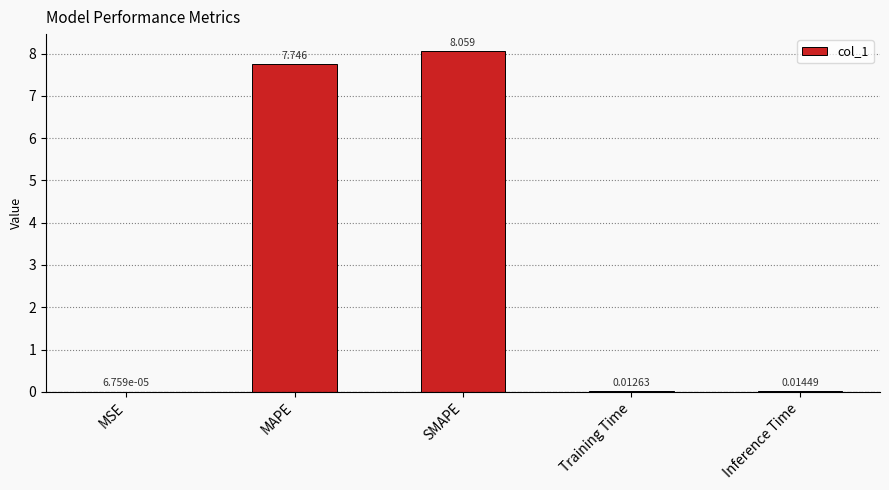

Between MAPE and MSE, which is larger?

MAPE